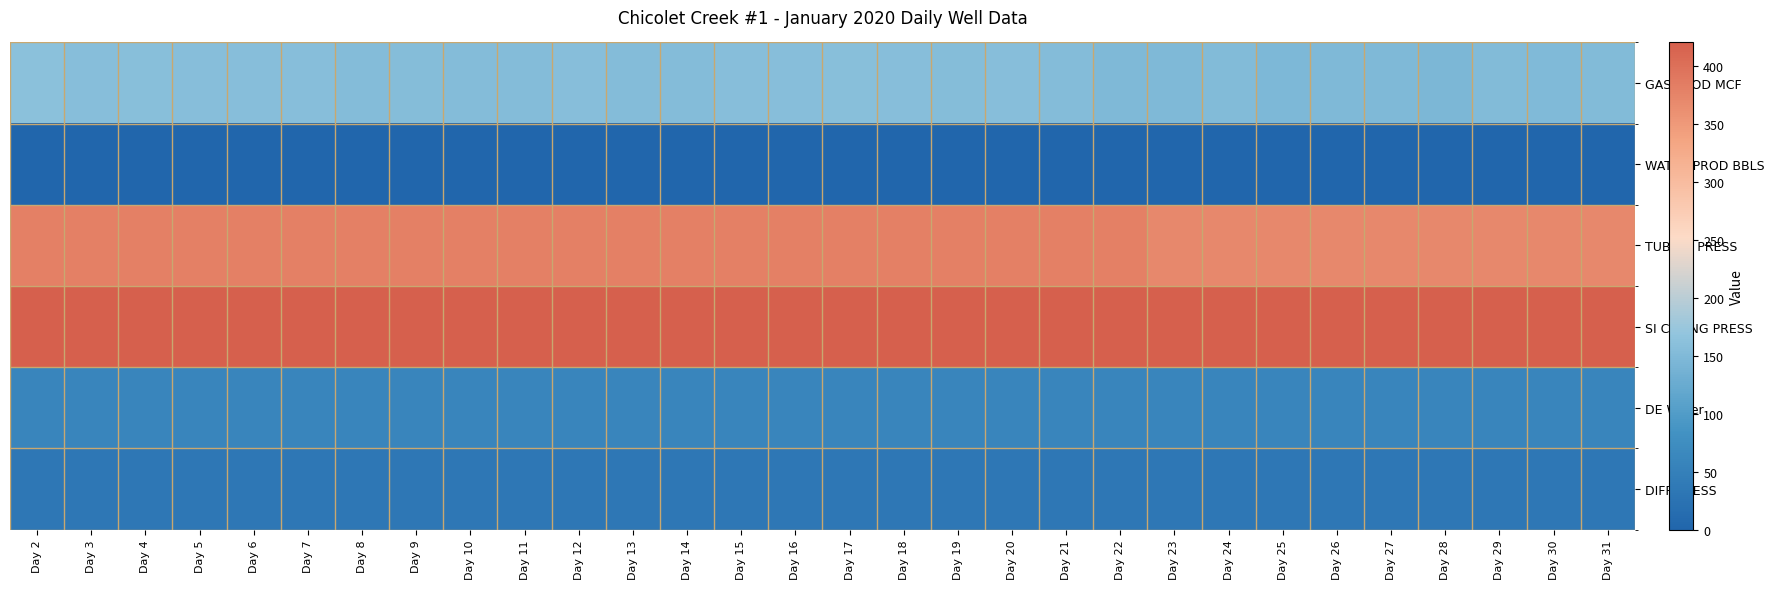

What is the difference between the highest and lowest values at Day 13?

420